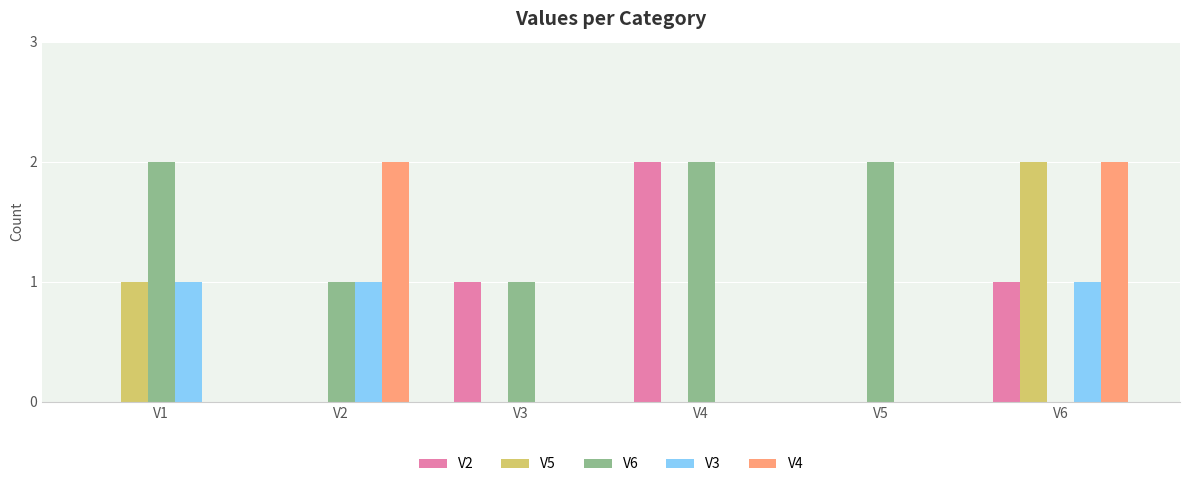

At which category is the sum across all series the highest?

V6